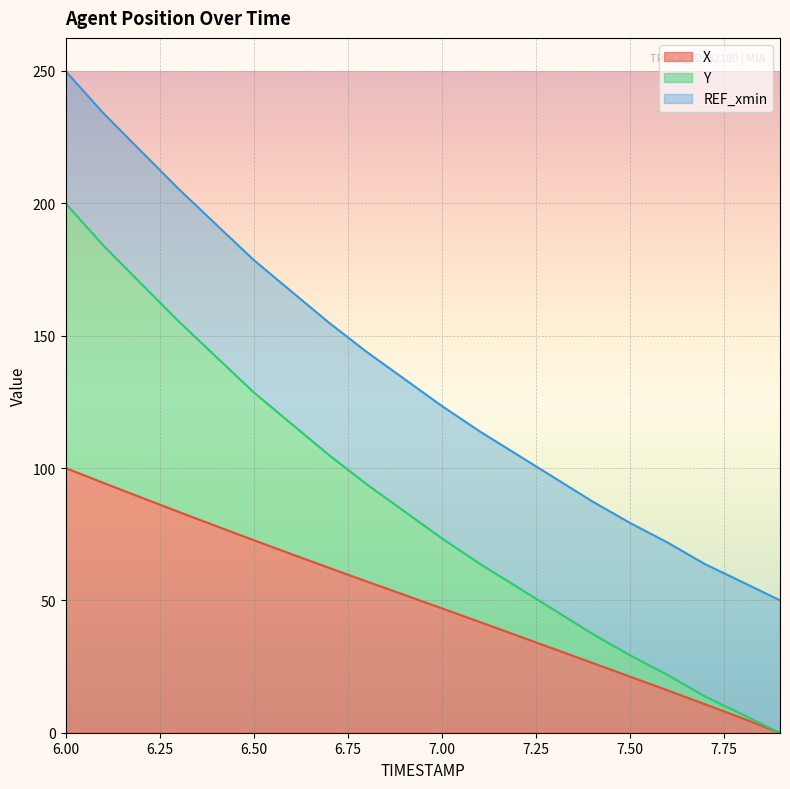

What is the highest value of the X series?

100.0